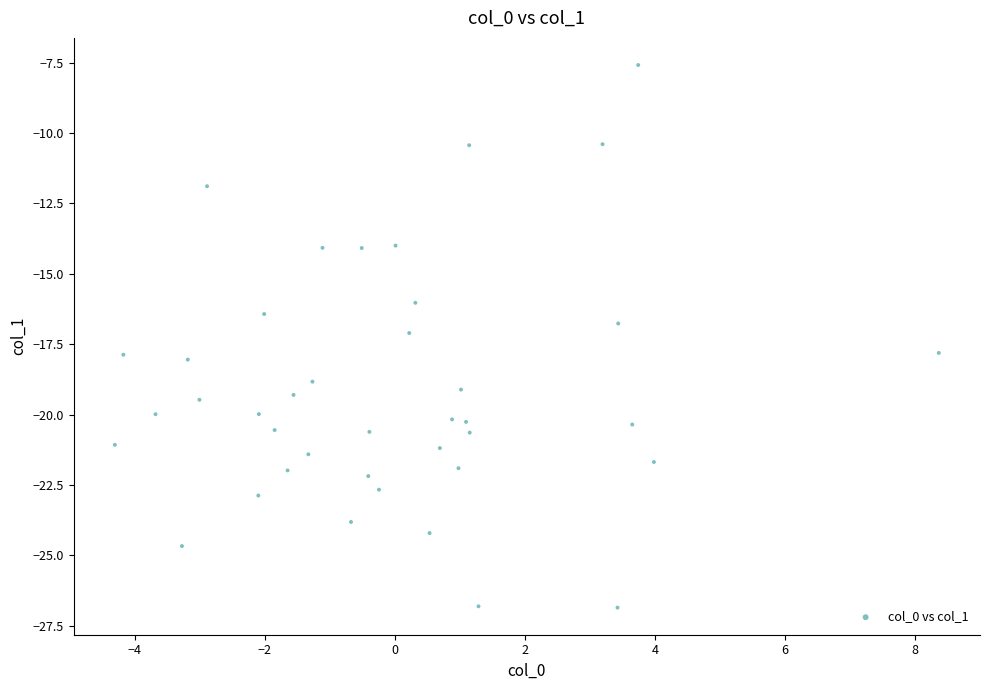

What is the range of Y values (max minus min)?

19.3